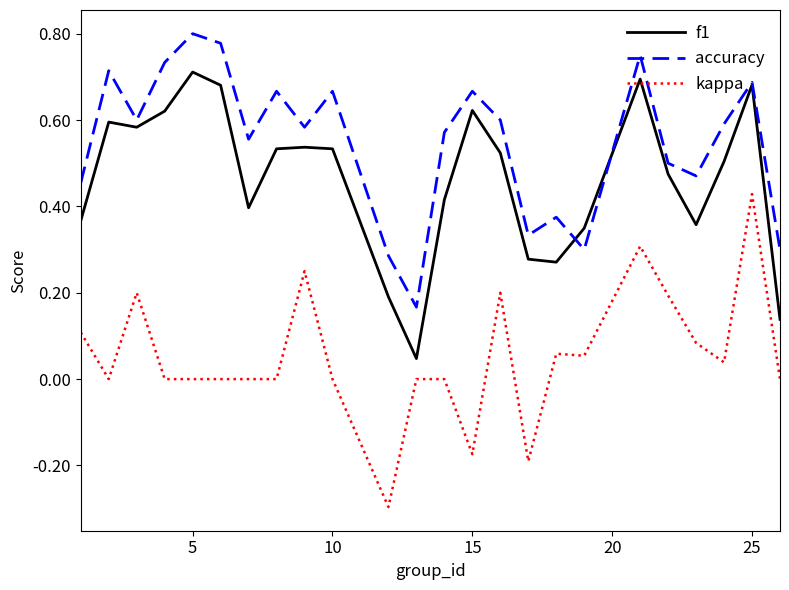

What is the lowest value of the kappa series?

-0.3